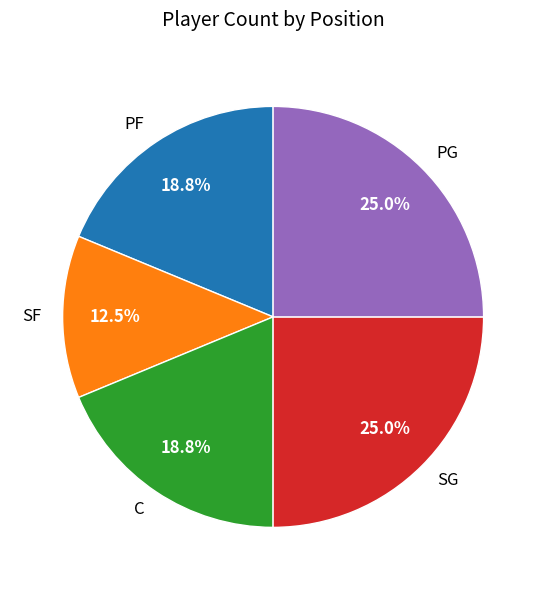

How many slices are in this pie chart?

5